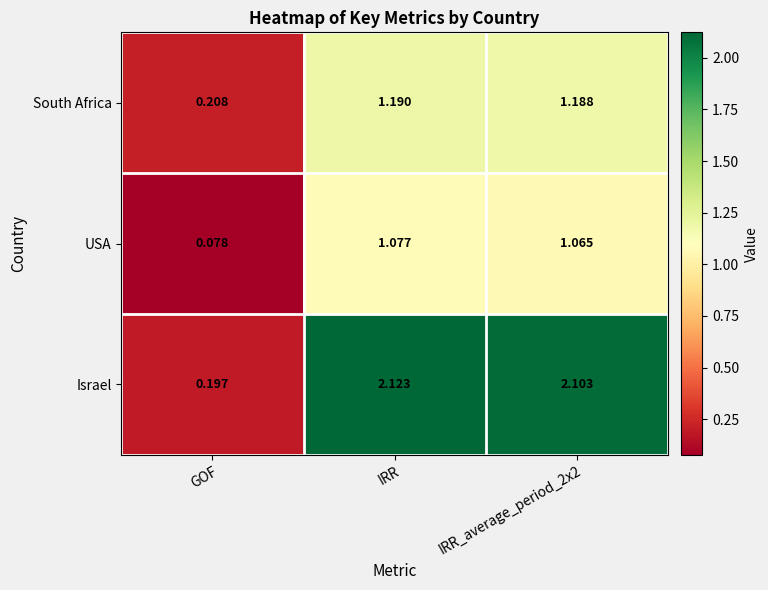

At which label does Israel reach its minimum?

GOF